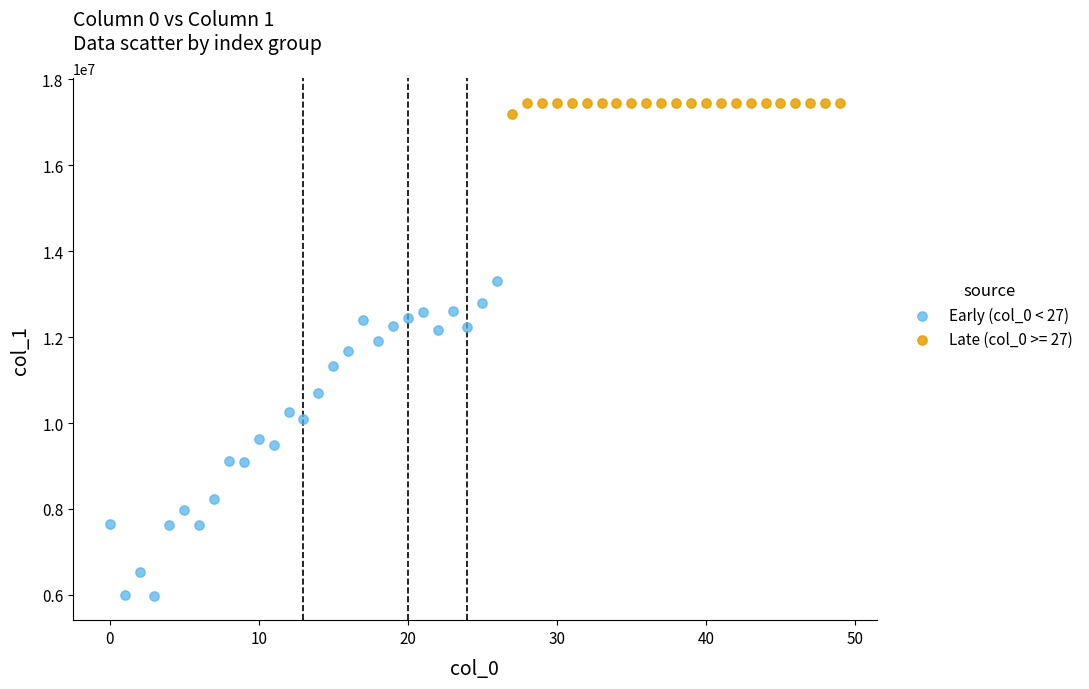

Which series has the largest Y range (max minus min)?

Early (col_0 < 27)